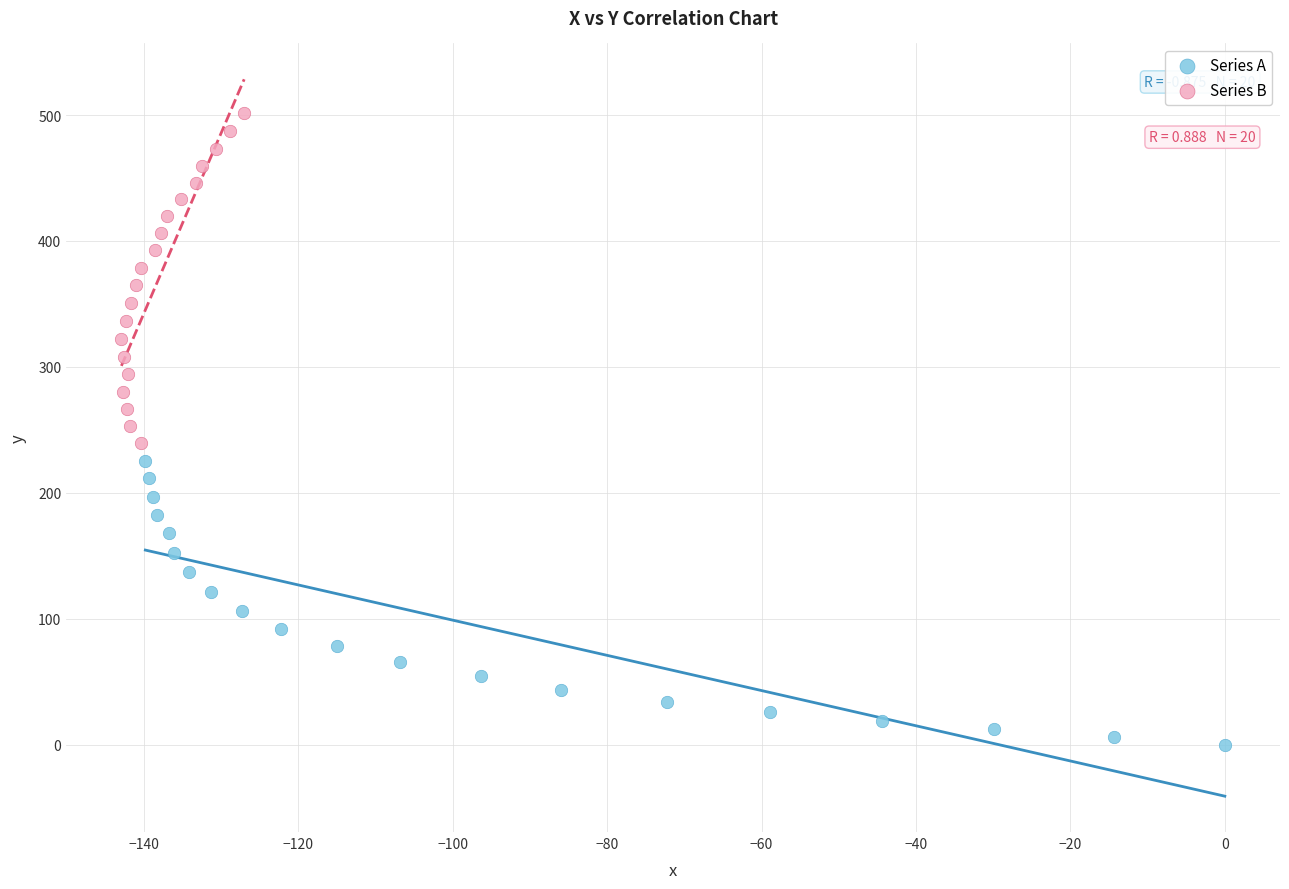

Which series has the widest spread of Y values?

Series B